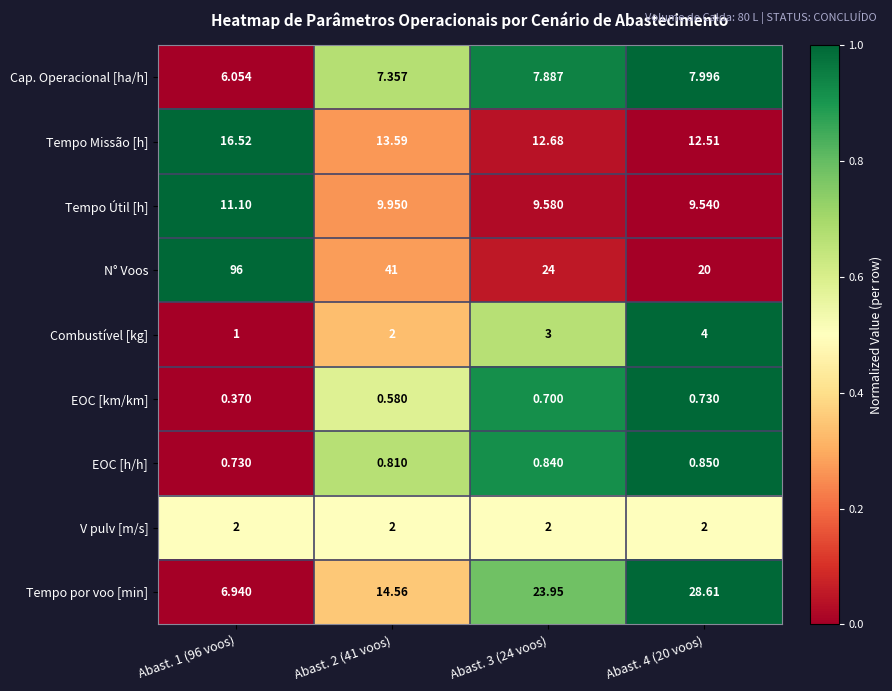

What is the difference between the highest and lowest values at Abast. 4 (20 voos)?

27.9